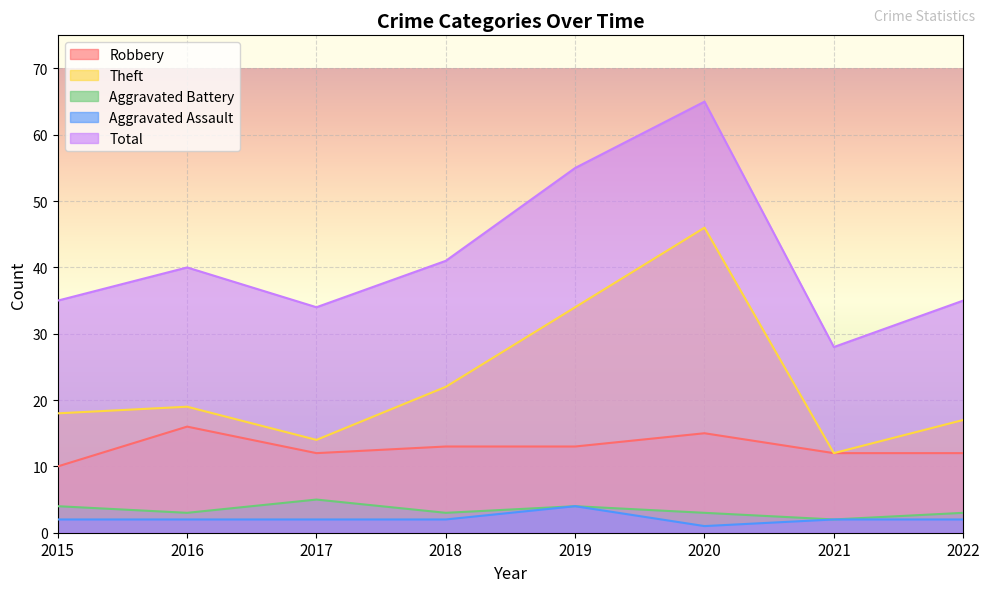

How many interior local valleys does the Aggravated Battery series have?

3